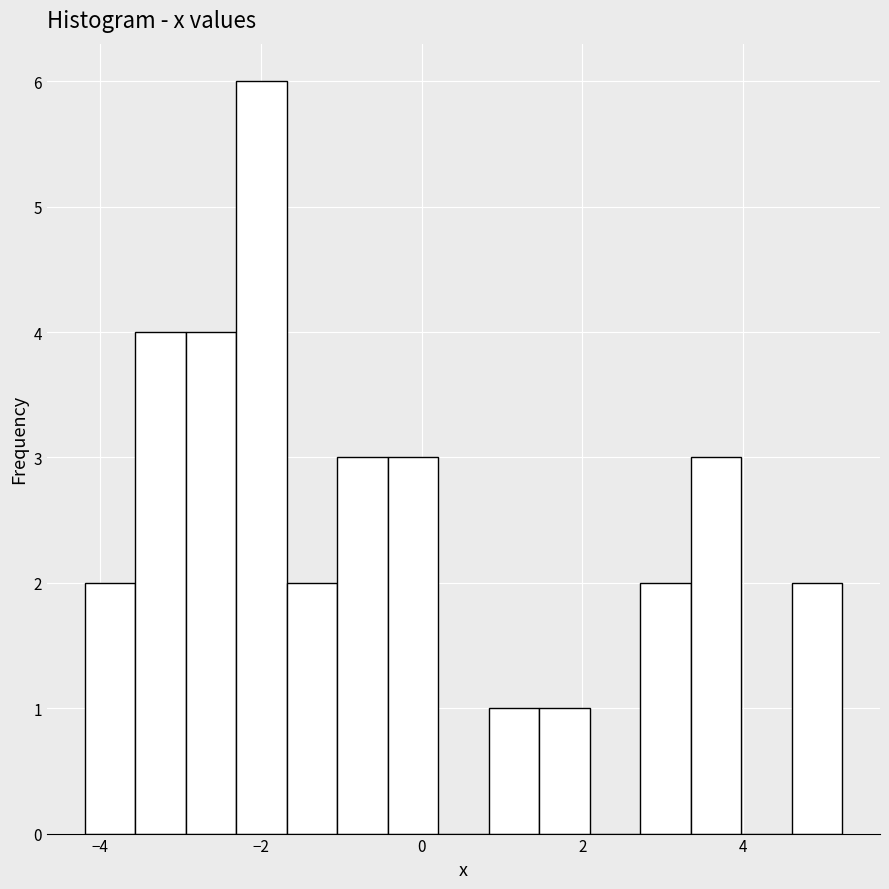

Around what value on the x-axis is the tallest bar? Give the approximate position of its centre, as read against the axis.

-2.0